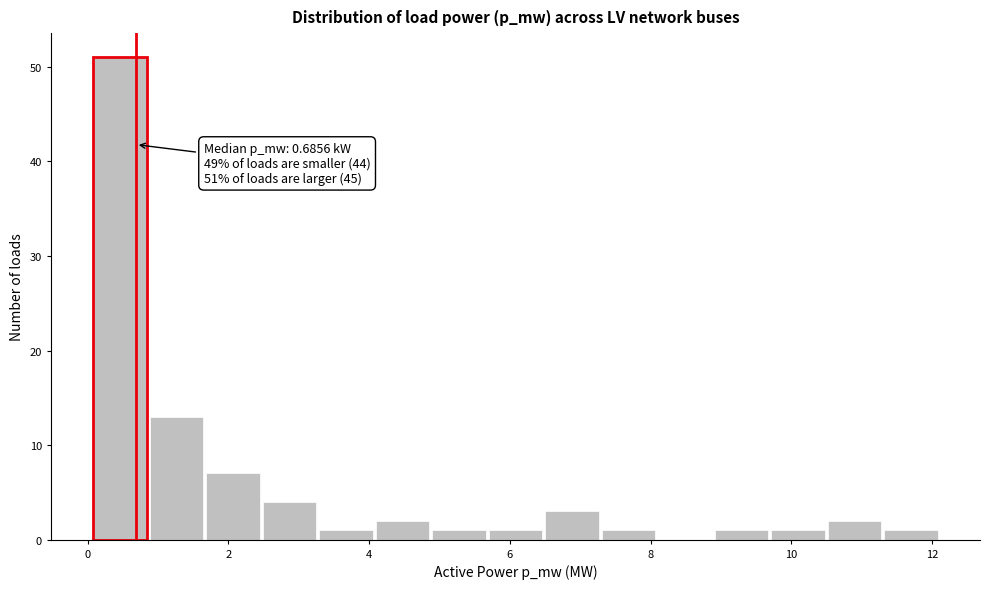

Over which range of the x-axis is the bar tallest?

0.0 to 0.8